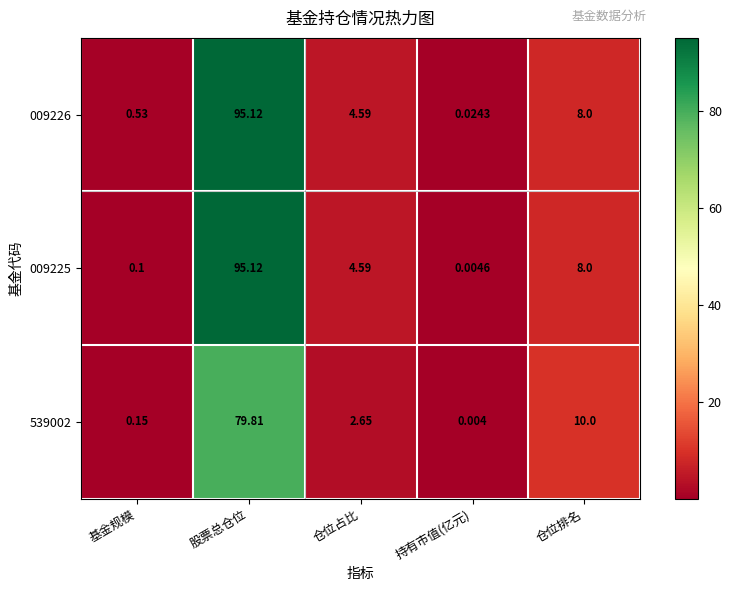

List the labels in order of 009226 value, smallest first.

持有市值(亿元), 基金规模, 仓位占比, 仓位排名, 股票总仓位